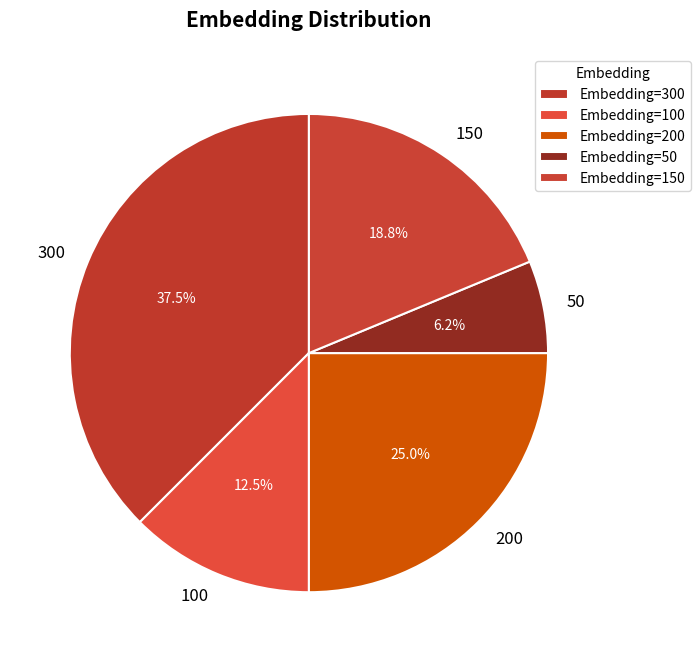

How many segments does this pie chart have?

5